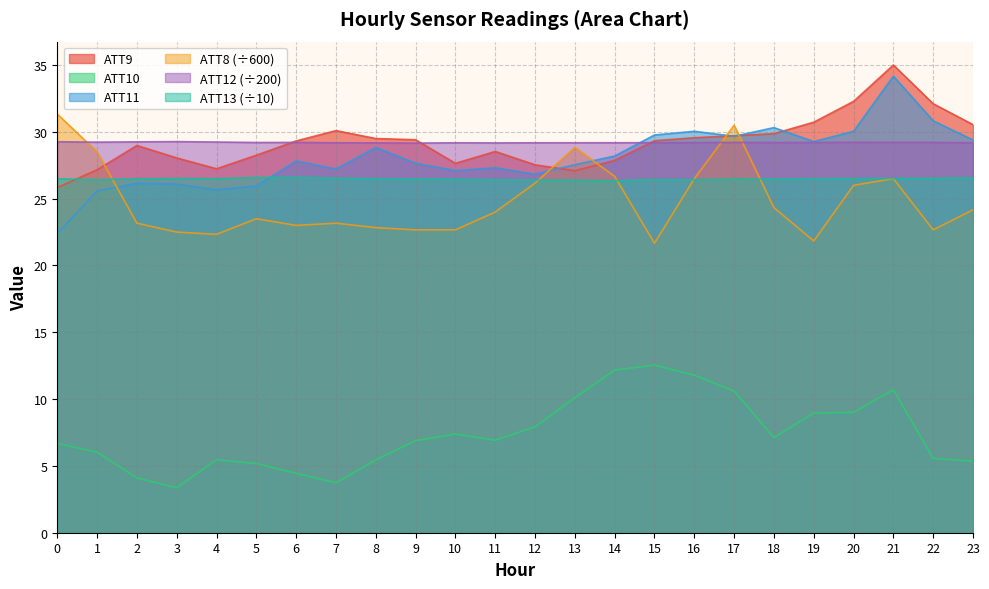

Between 5 and 16, which is larger?

16